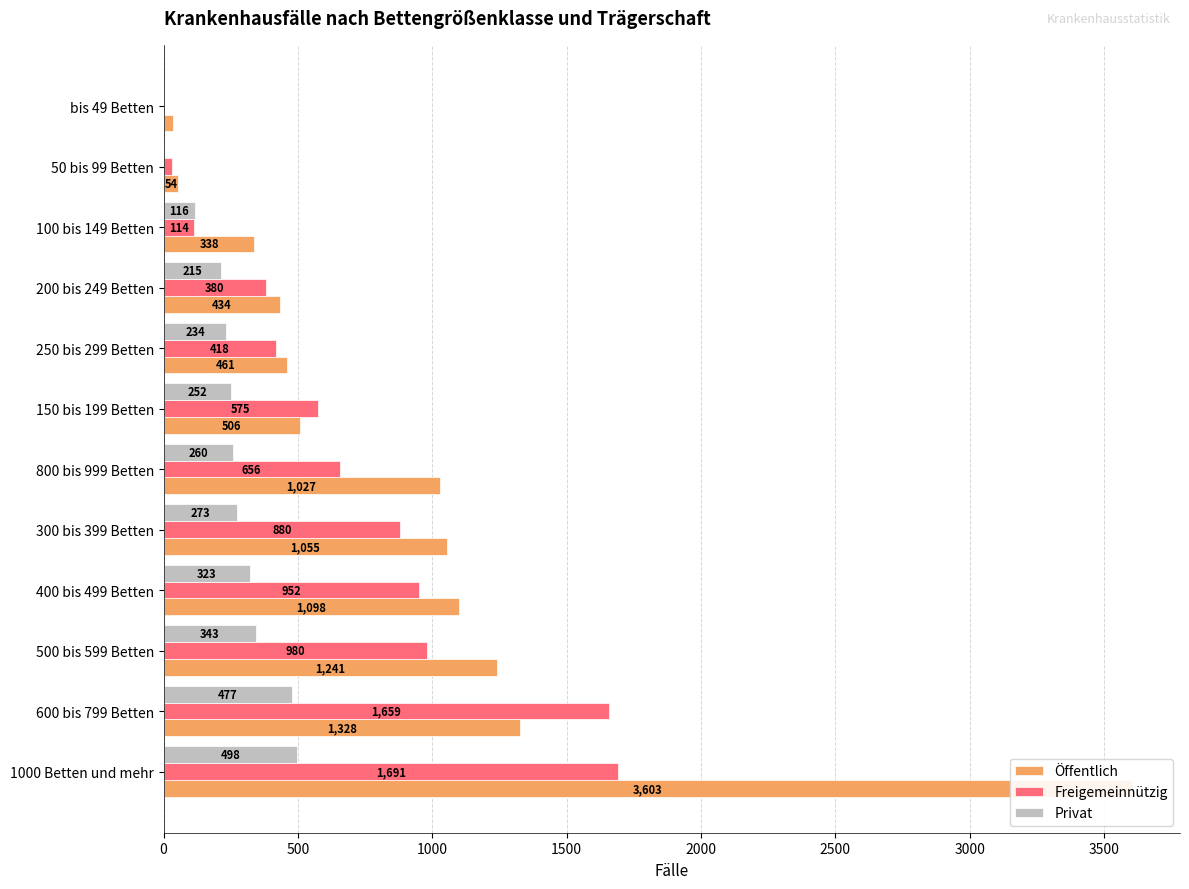

Between 1000 Betten und mehr and bis 49 Betten, which series saw the biggest shift?

Öffentlich